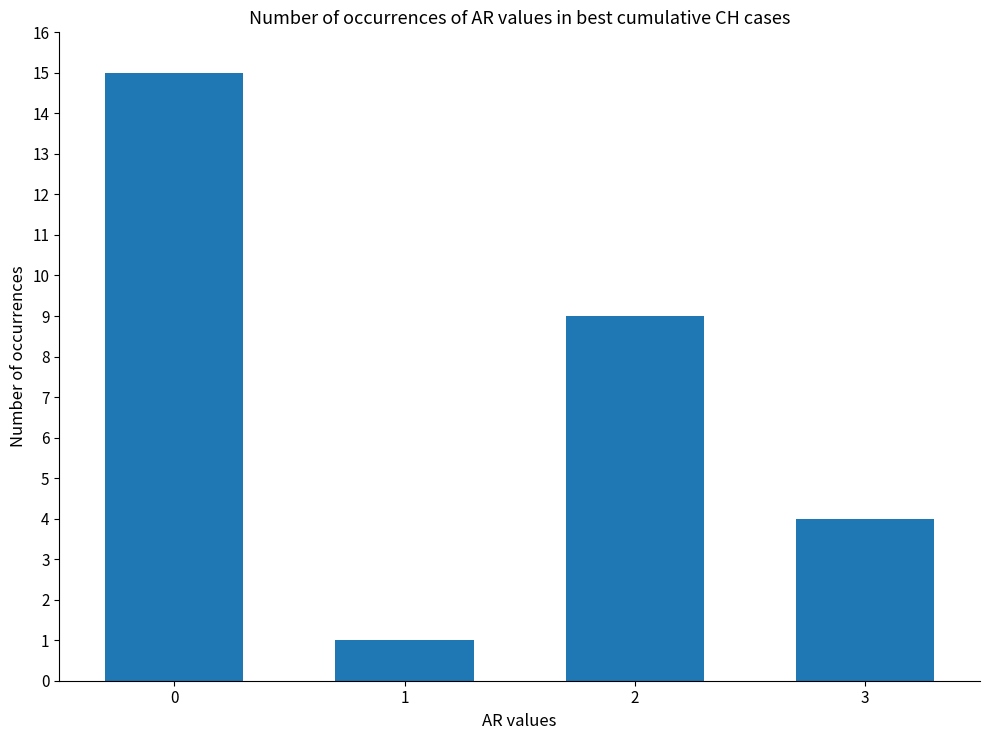

What is the value of the 2nd bar from the left?

1